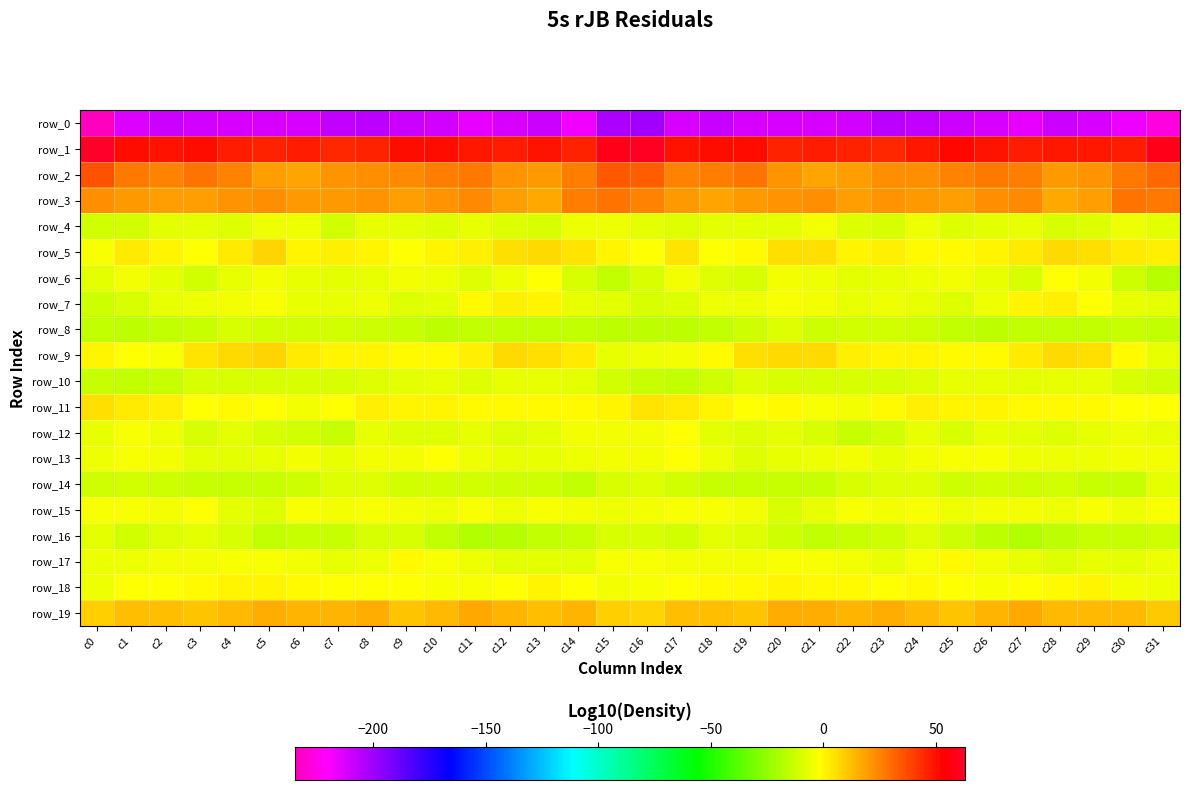

True or false: row_12 has a value of -2.8 at c21.

False